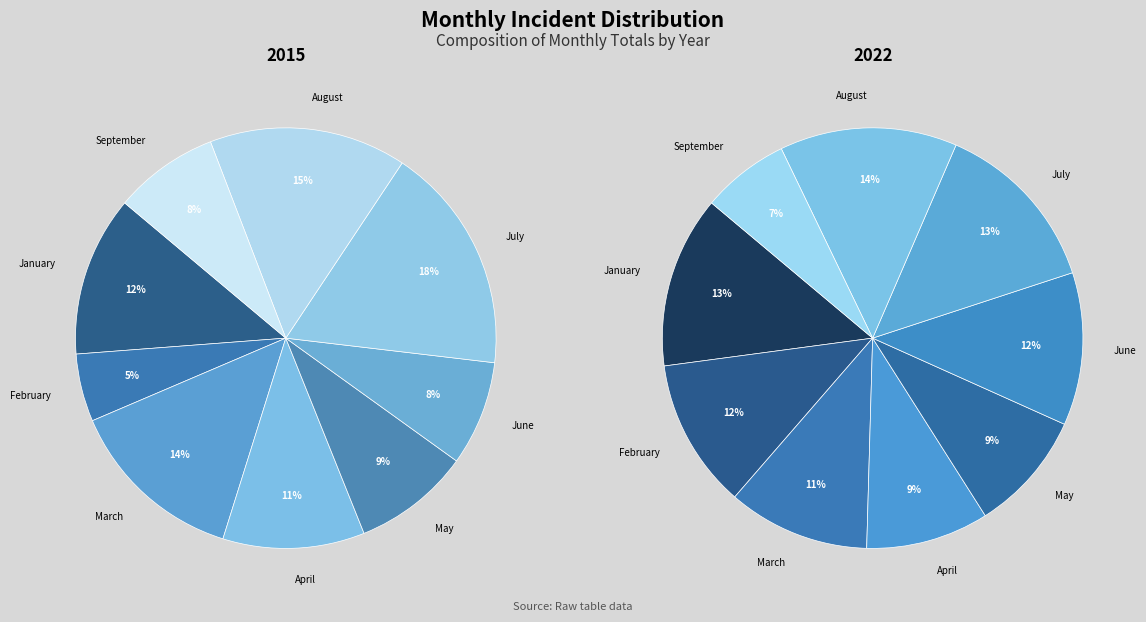

To the nearest percent, what is the difference between the largest and smallest slice percentages?

12%